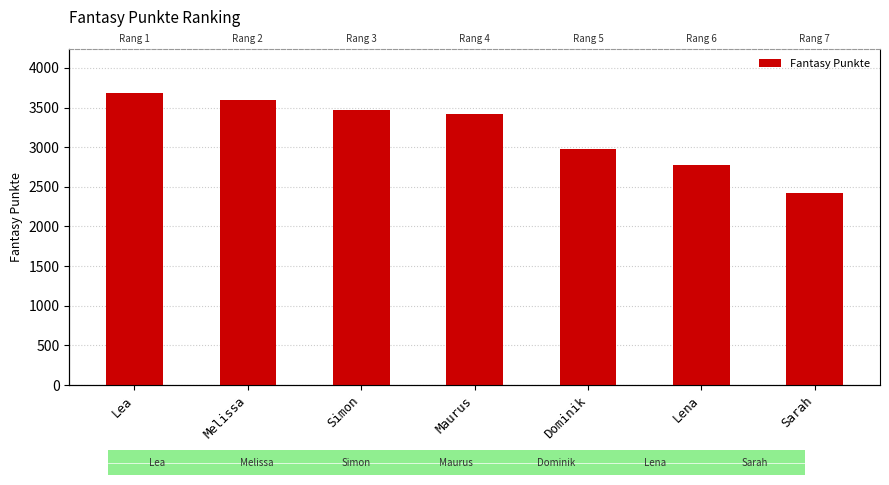

How many data points are above 3425?

3